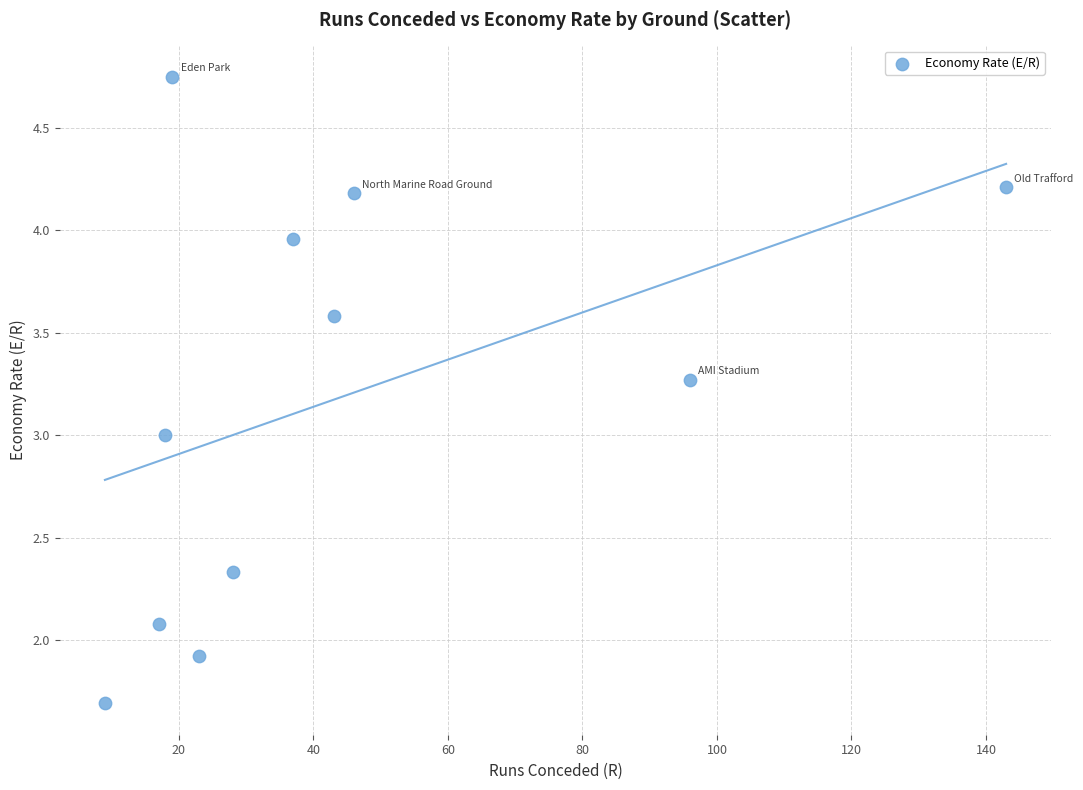

What is the range of X values (max minus min)?

134.0